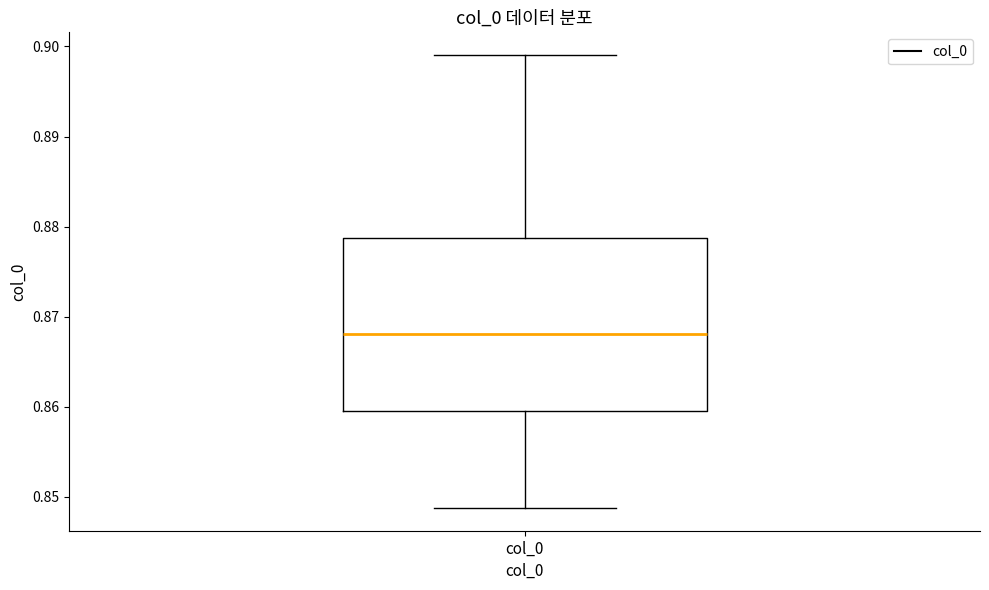

Where is the upper edge of the box for col_0 on the y-axis? The values are not printed on the chart, so give them approximately, as read against the axis.

0.879